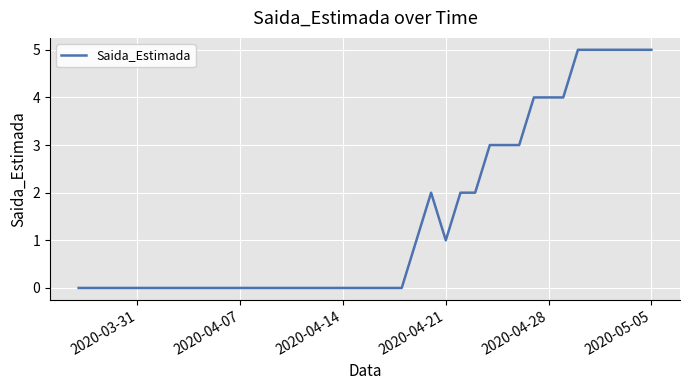

What is the greatest value displayed?

5